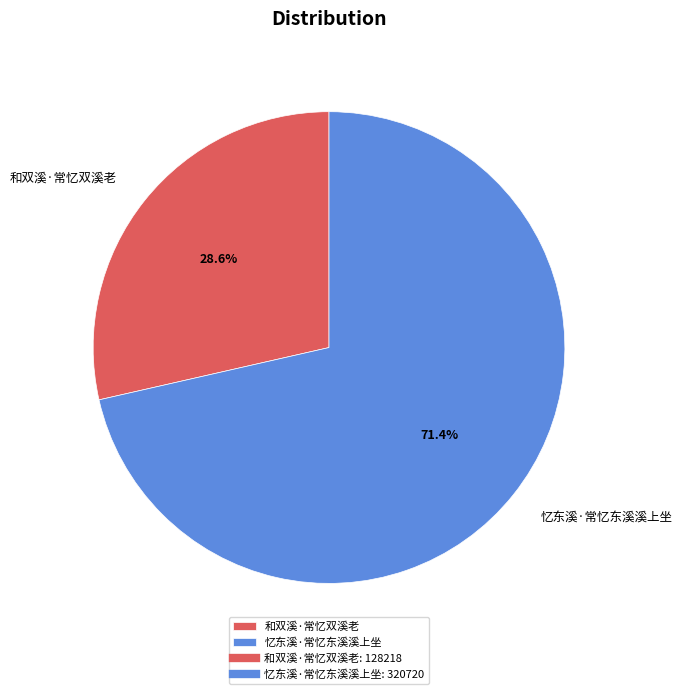

Is 和双溪·常忆双溪老 the majority of the pie?

No